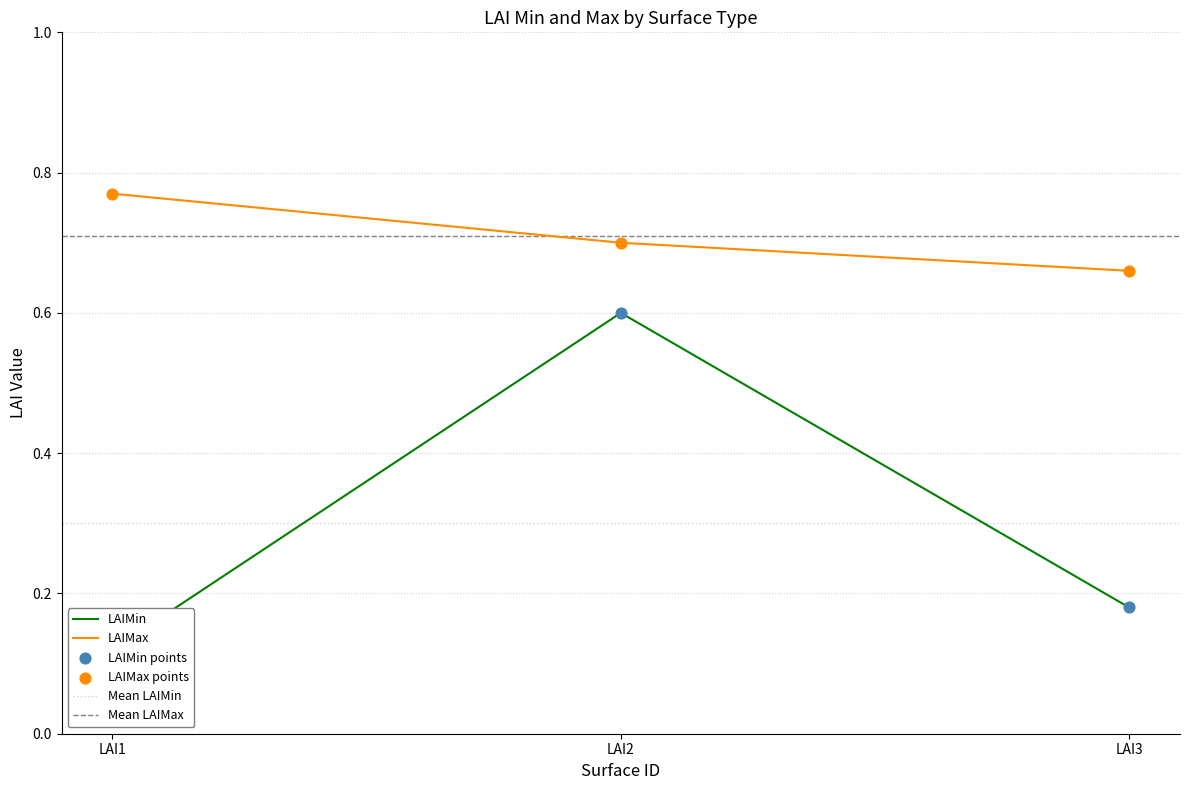

At how many categories does at least one series exceed 0?

3